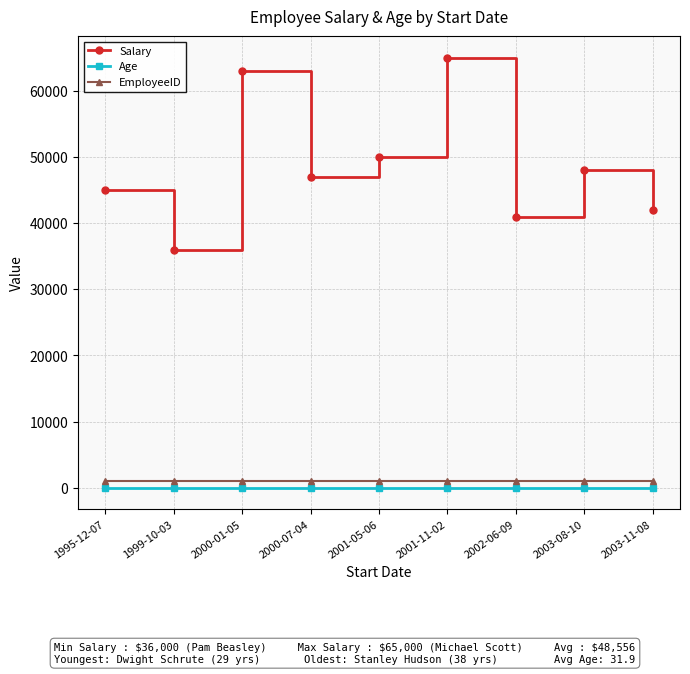

True or false: Age and Salary cross at least once.

False